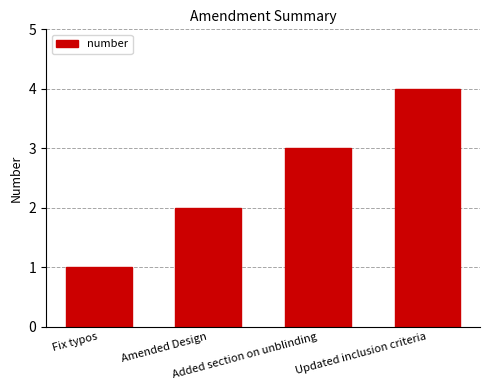

Rank the categories by value from lowest to highest.

Fix typos, Amended Design, Added section on unblinding, Updated inclusion criteria